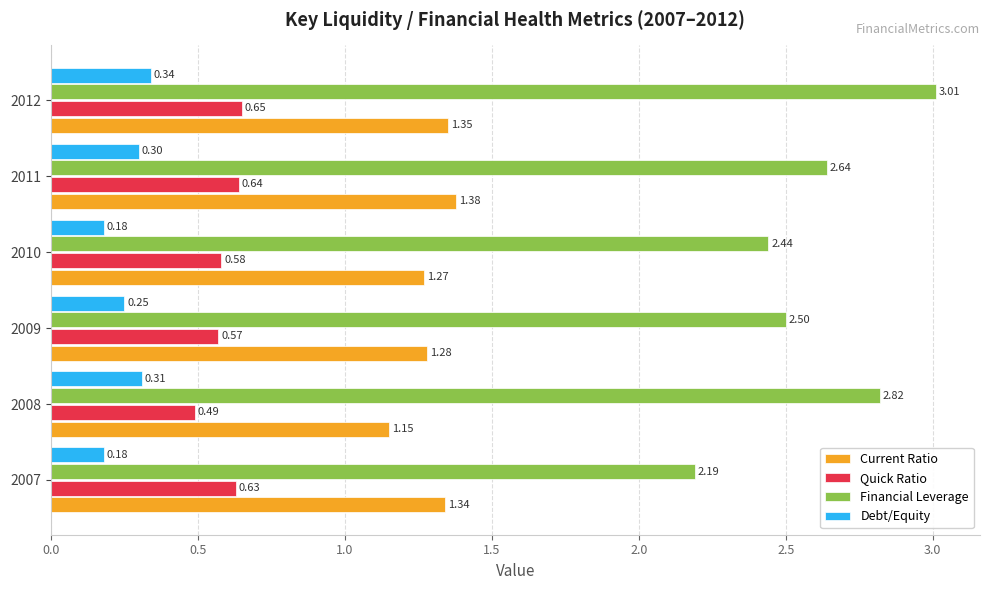

Is the value of Current Ratio at 2008 greater than the value of Debt/Equity at 2010?

Yes